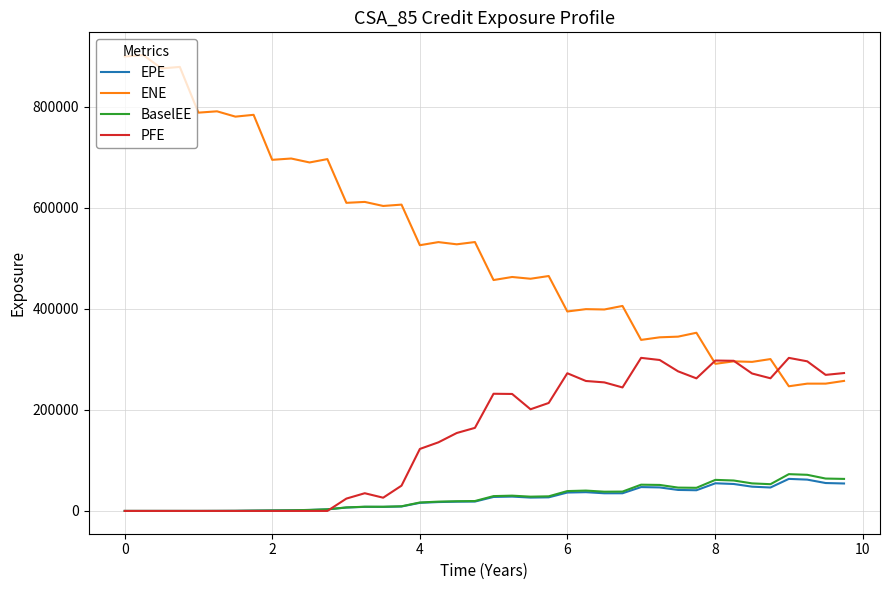

True or false: ENE and EPE intersect in this chart.

False